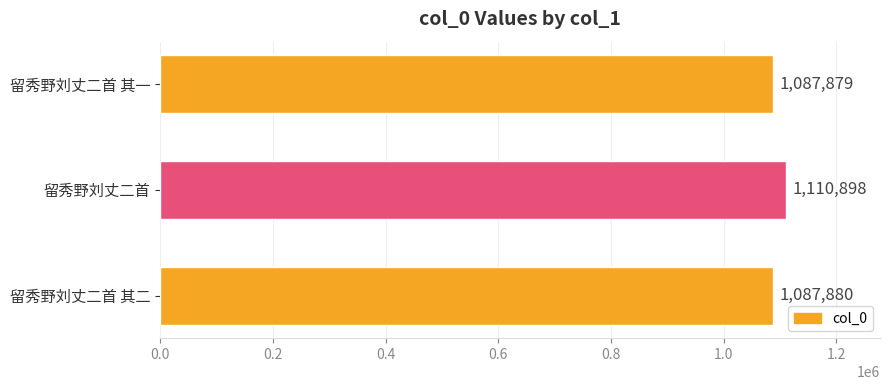

Approximately how many times larger is the value at 留秀野刘丈二首 compared to 留秀野刘丈二首 其一?

1.0